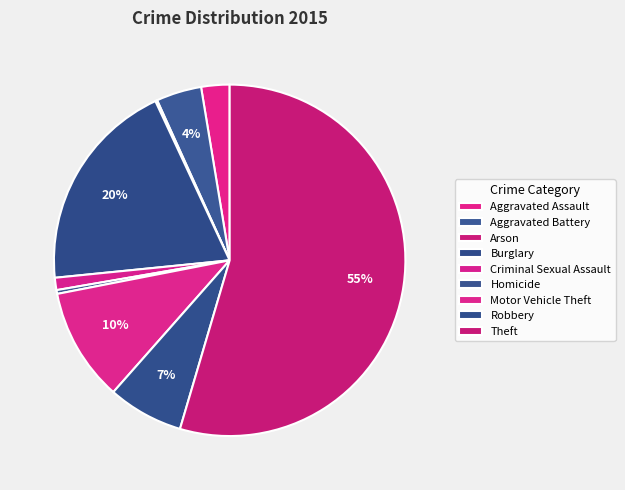

How many slices are in this pie chart?

9